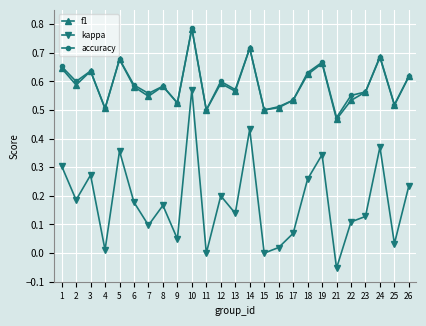

Which series has the widest spread of values?

kappa